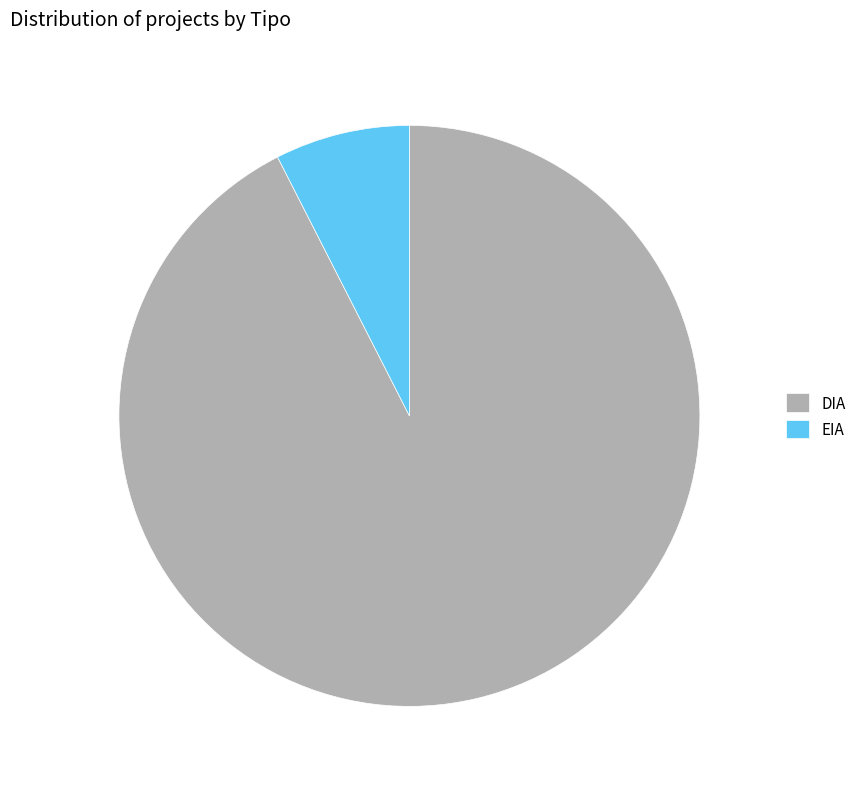

What is the smallest slice in the pie chart?

EIA